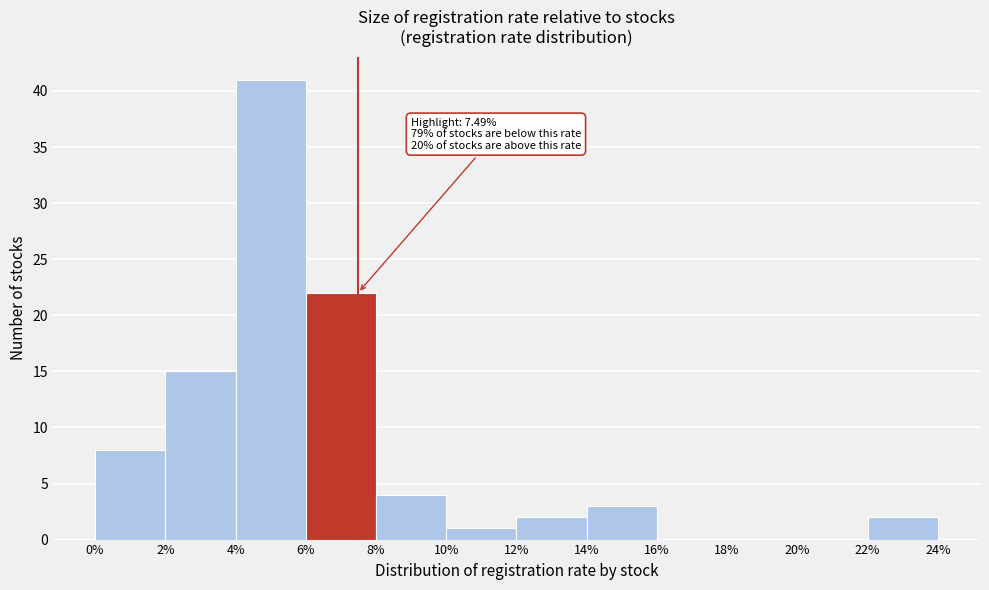

Over which range of the x-axis is the bar tallest?

4% to 6%